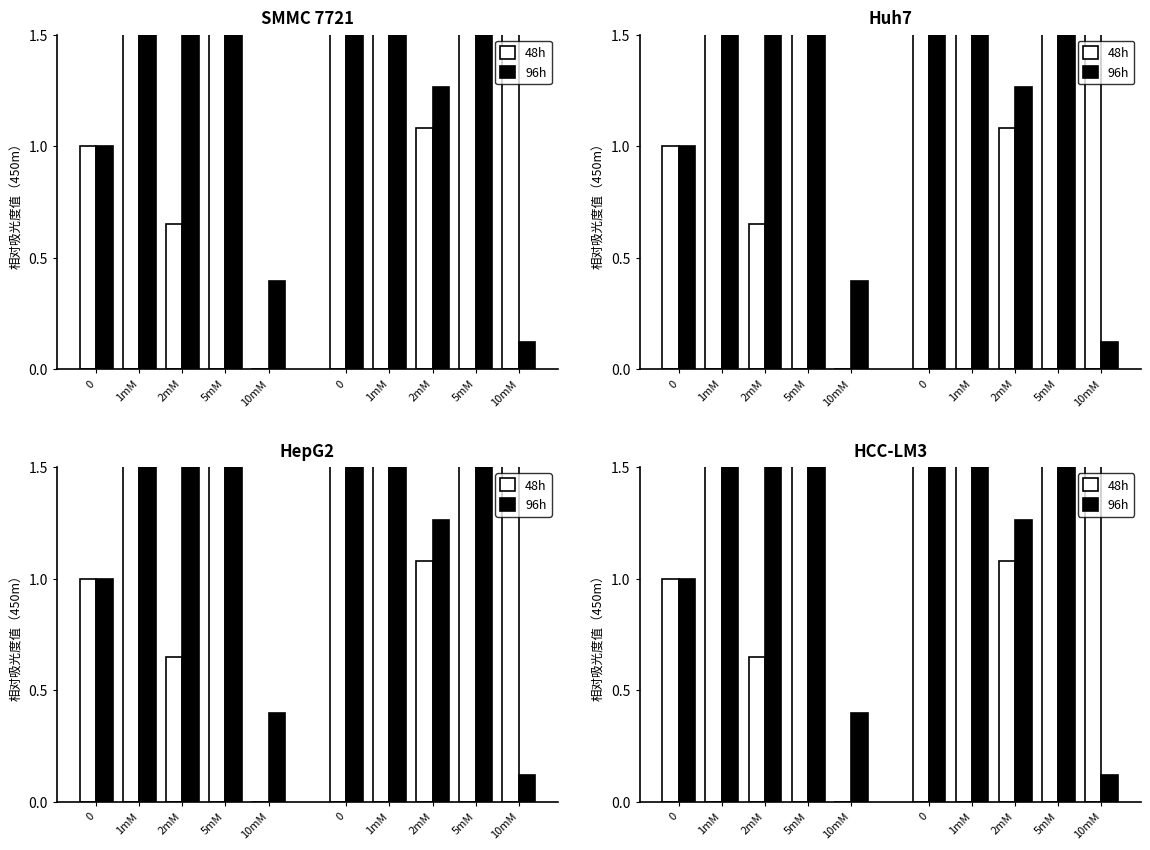

Reading right to left, transcribe all the data shown in this chart.

48h: 10mM=-1.0	5mM=3.0	2mM=0.6	1mM=1.8	0=1.0
96h: 10mM=0.4	5mM=2.9	2mM=2.2	1mM=1.9	0=1.0